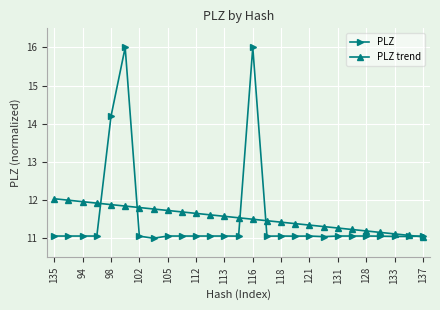

Which series has the largest range (max minus min)?

PLZ